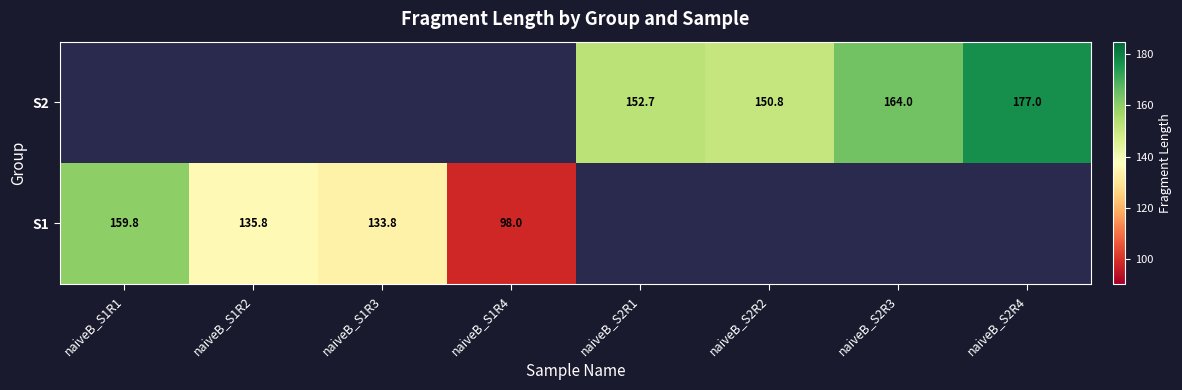

Rank the series by their maximum value, from highest to lowest.

S1, S2